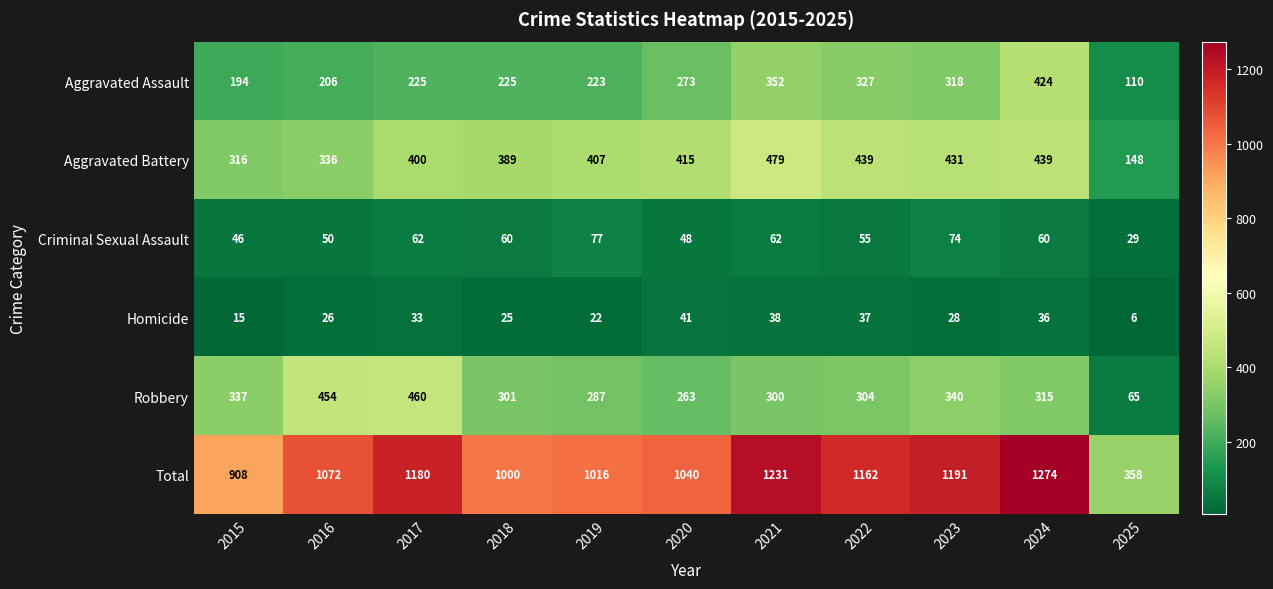

What is the total value across all series at 2019?

2032